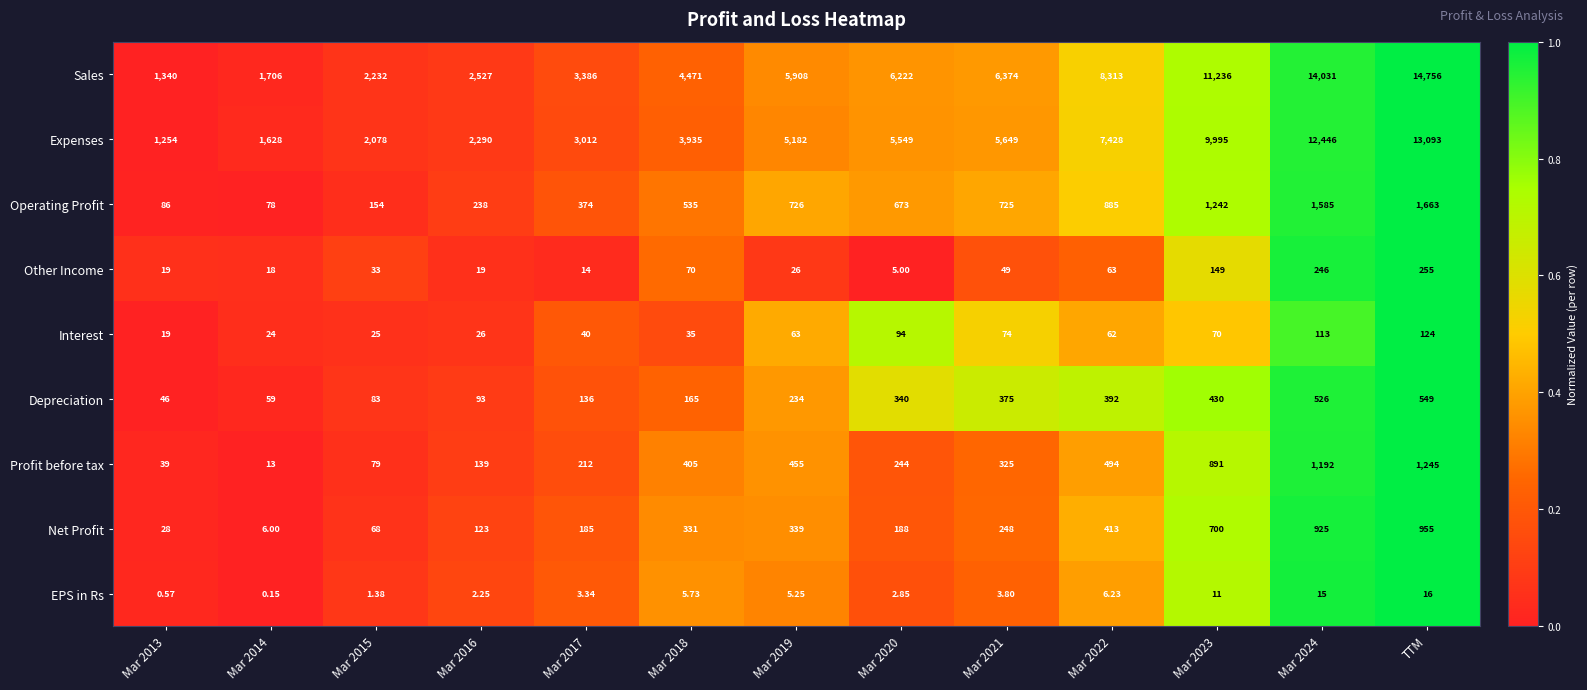

At how many categories does at least one series exceed 0?

13